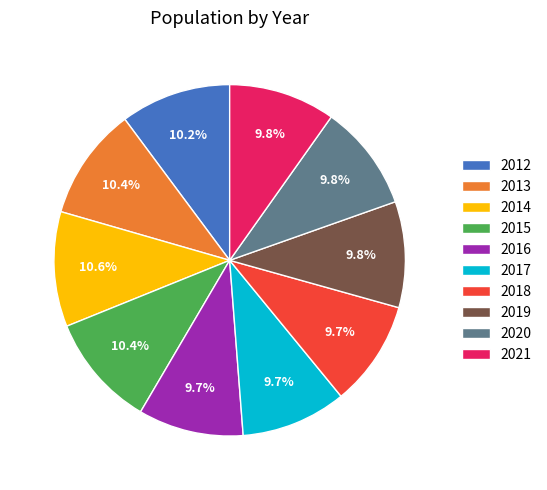

Is 2015 the majority of the pie?

No